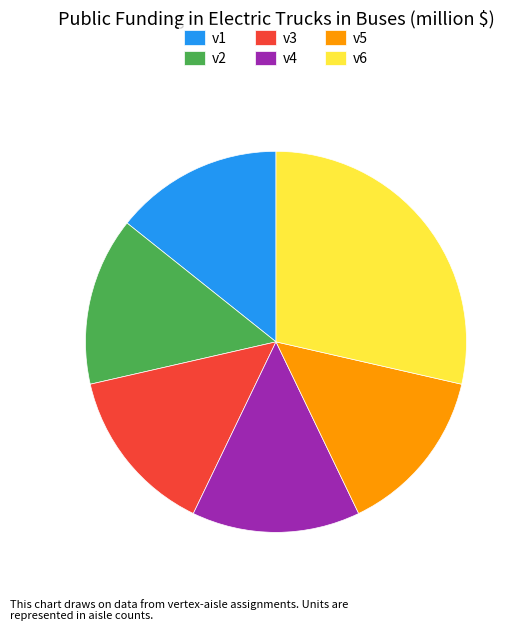

Combined, do v1 and v4 account for over 50%?

No